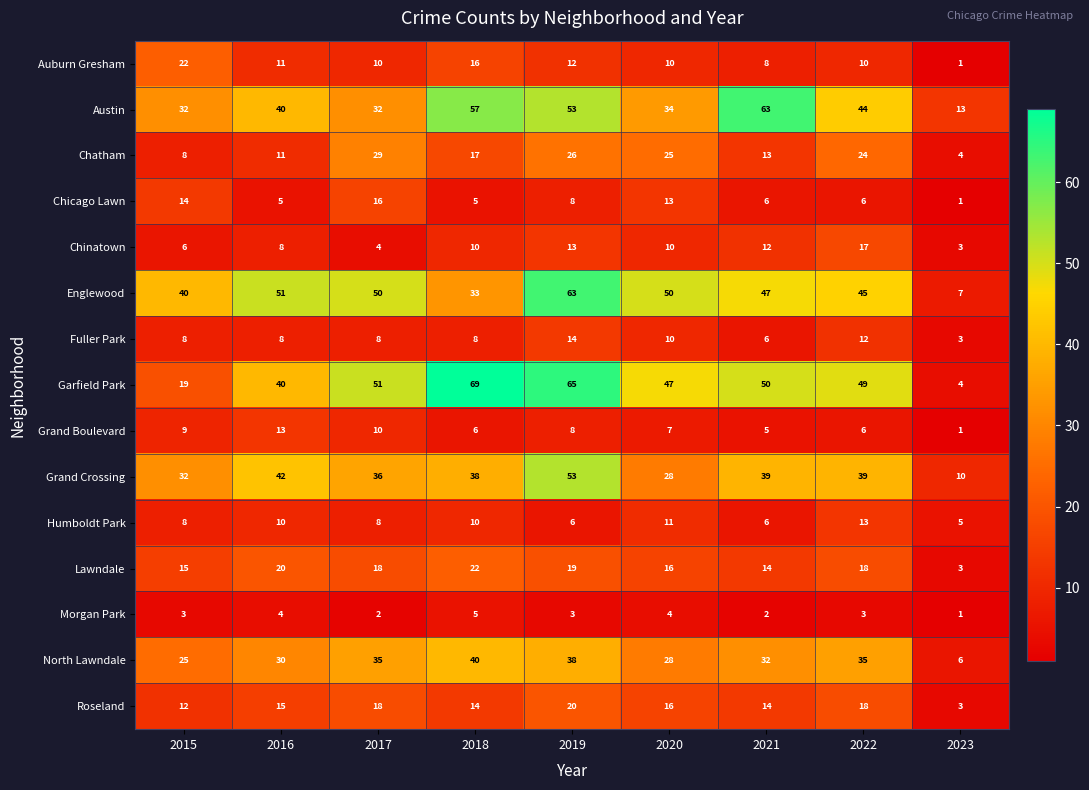

What is the maximum value shown in the chart?

69